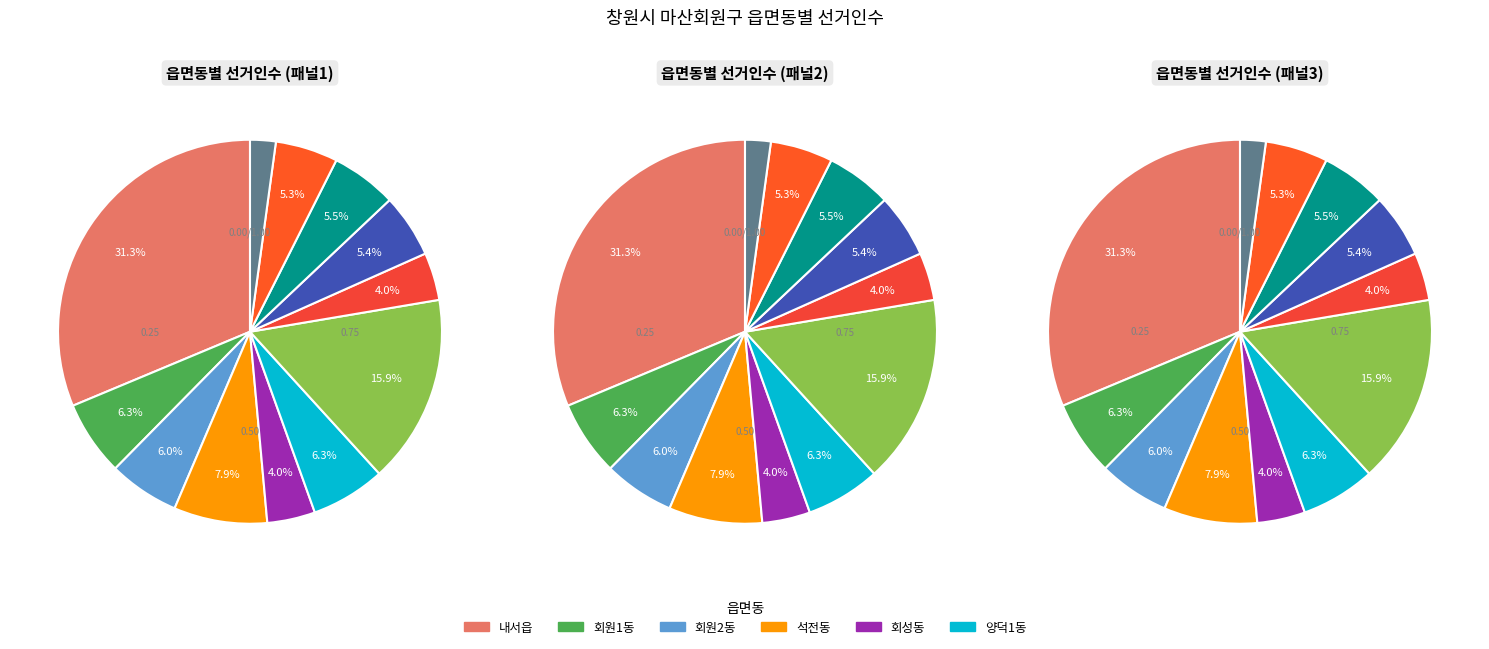

To the nearest percent, what portion does 봉암동 represent?

2%